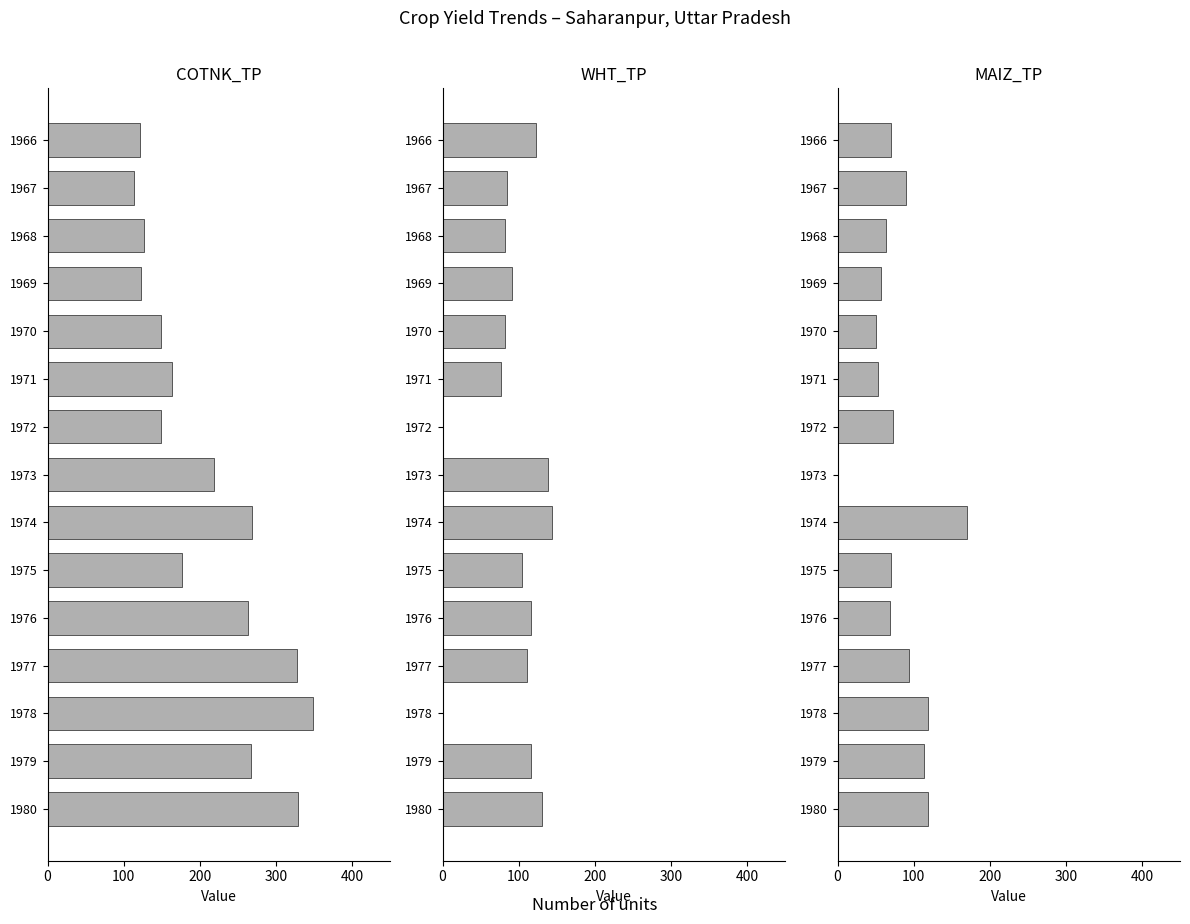

What position from the right is 100?

14